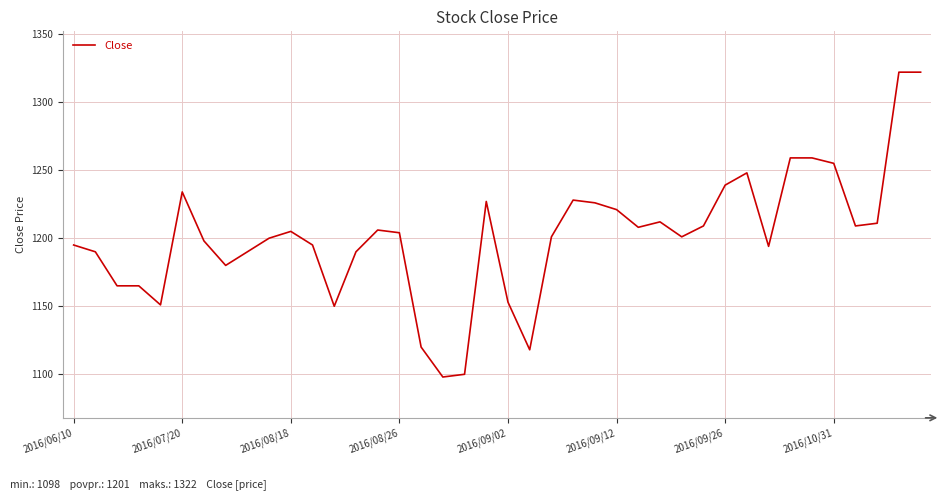

What is the difference between the maximum and minimum values?

224